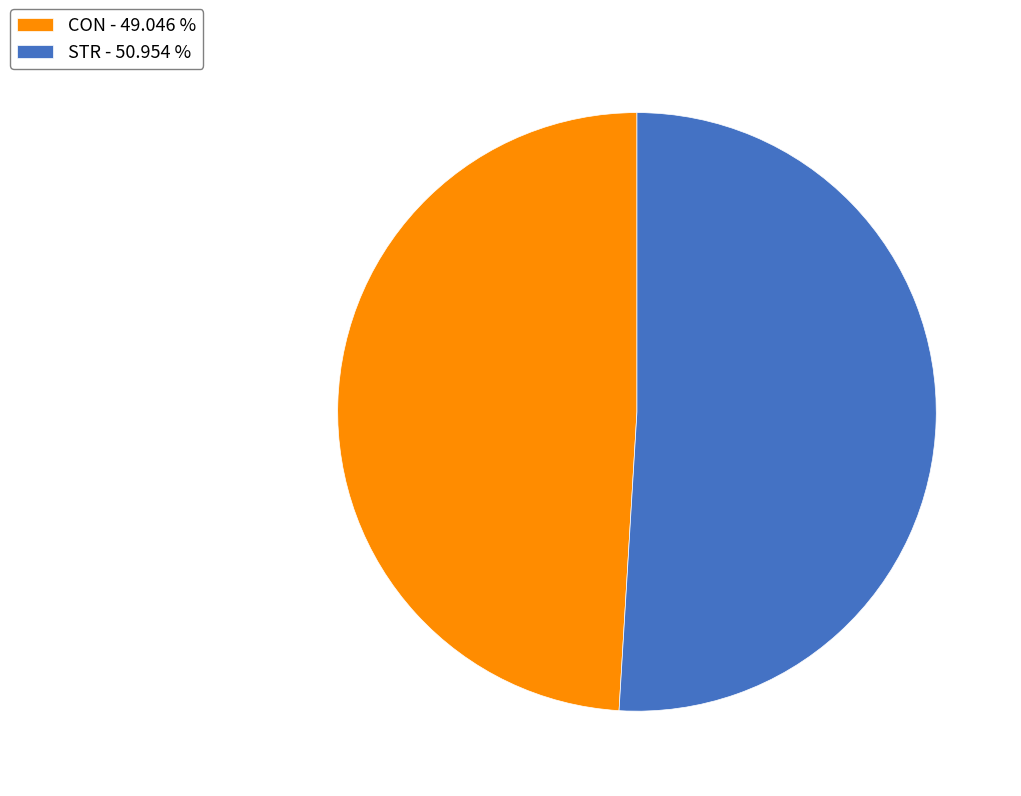

Does CON - 49.046 % account for over 50% of the chart?

No